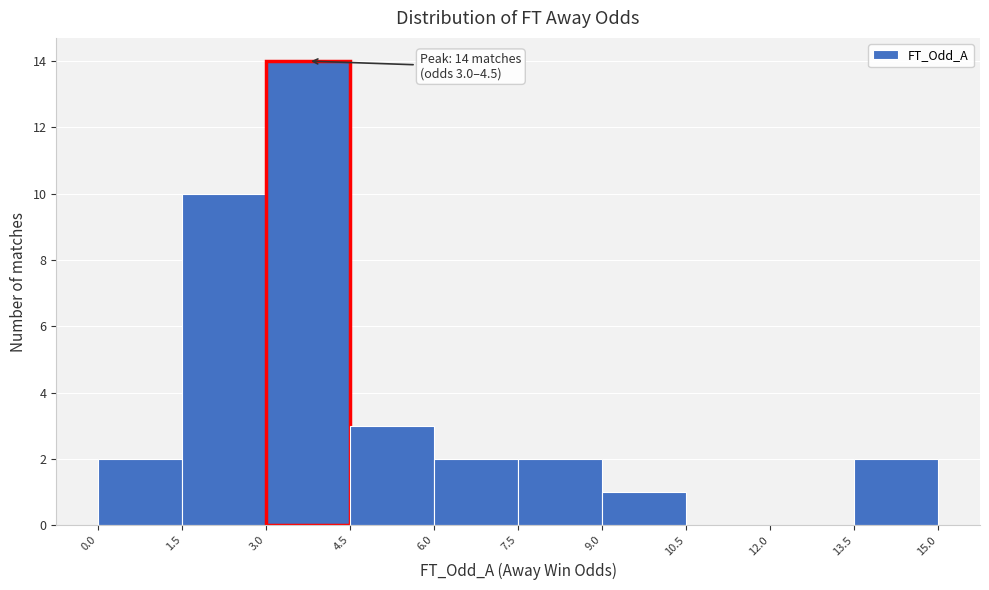

Which range on the x-axis has the tallest bar?

3.0 to 4.5